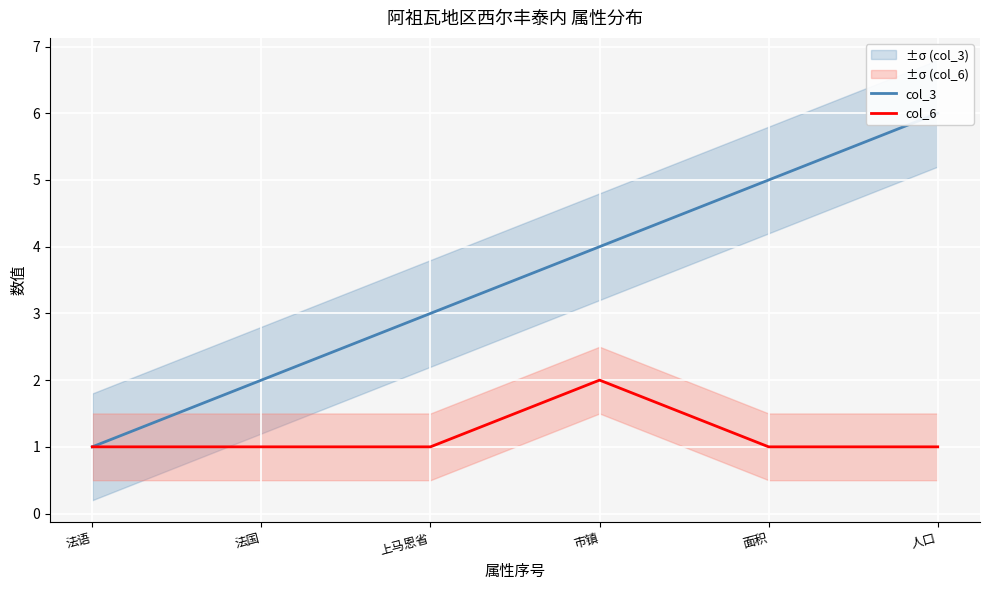

What is the label of the 1st point from the left?

法语